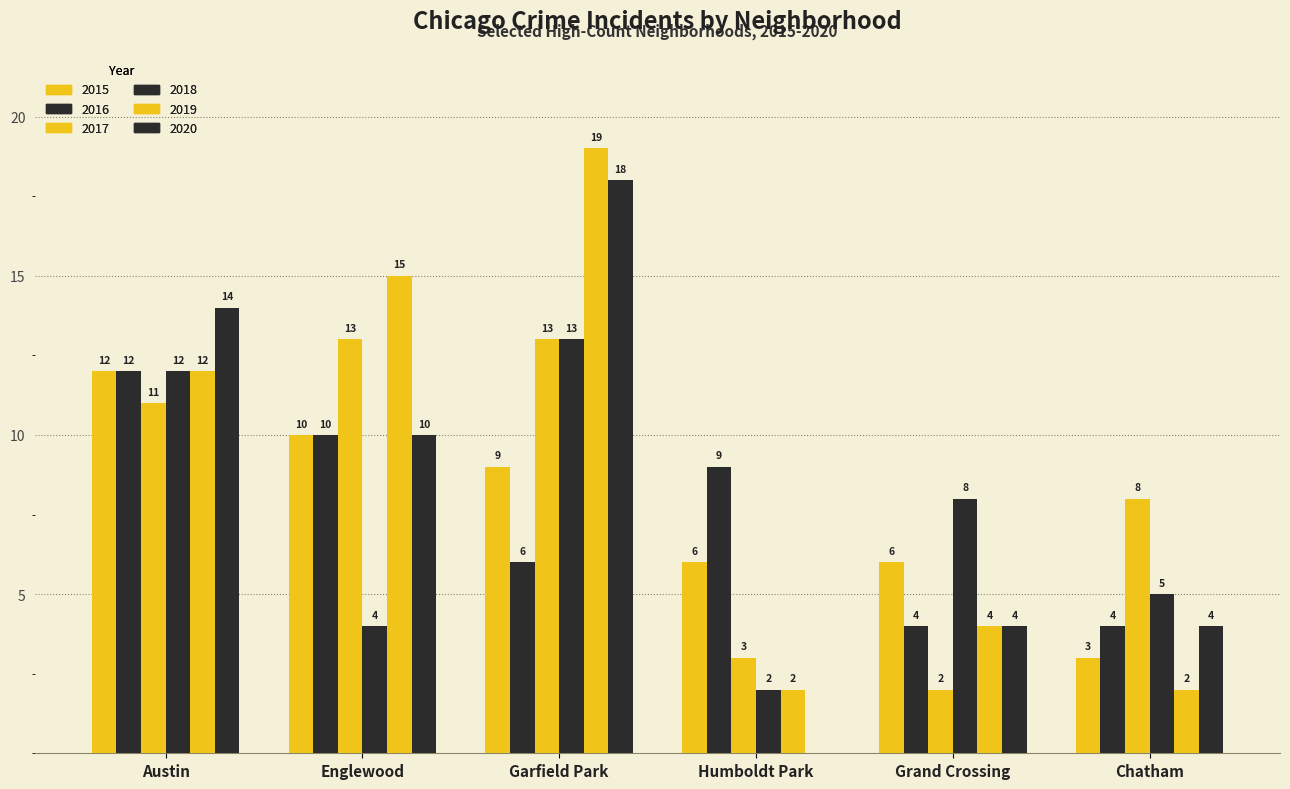

How many groups of bars are there?

6